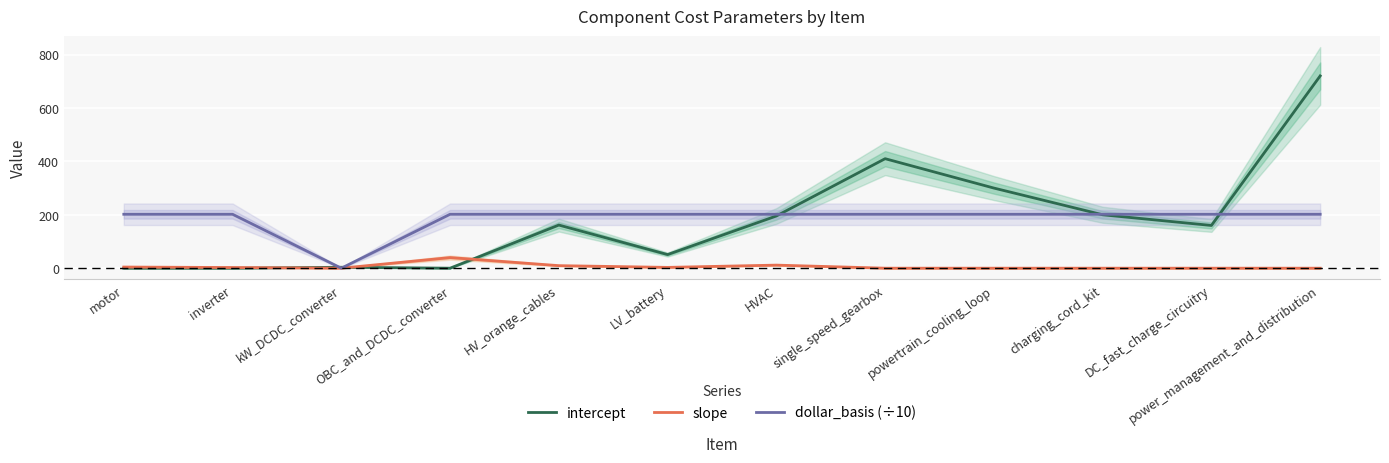

Does the chart display data point markers on the line(s)?

No